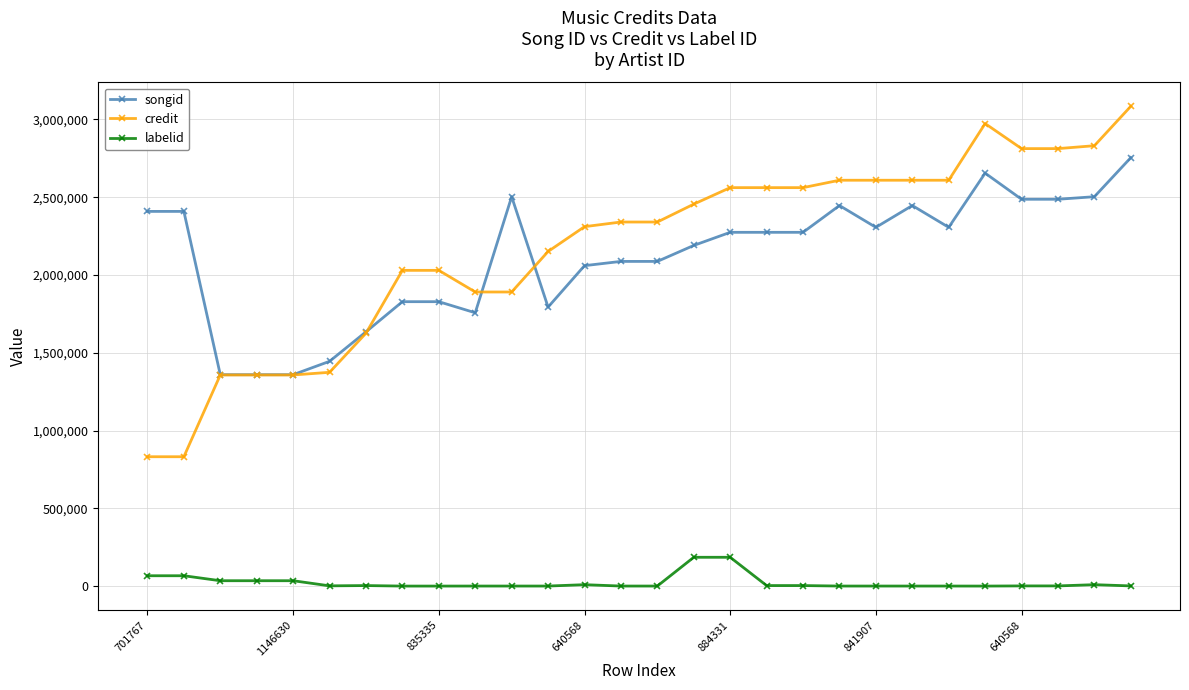

What is the maximum value shown in the chart?

3084317